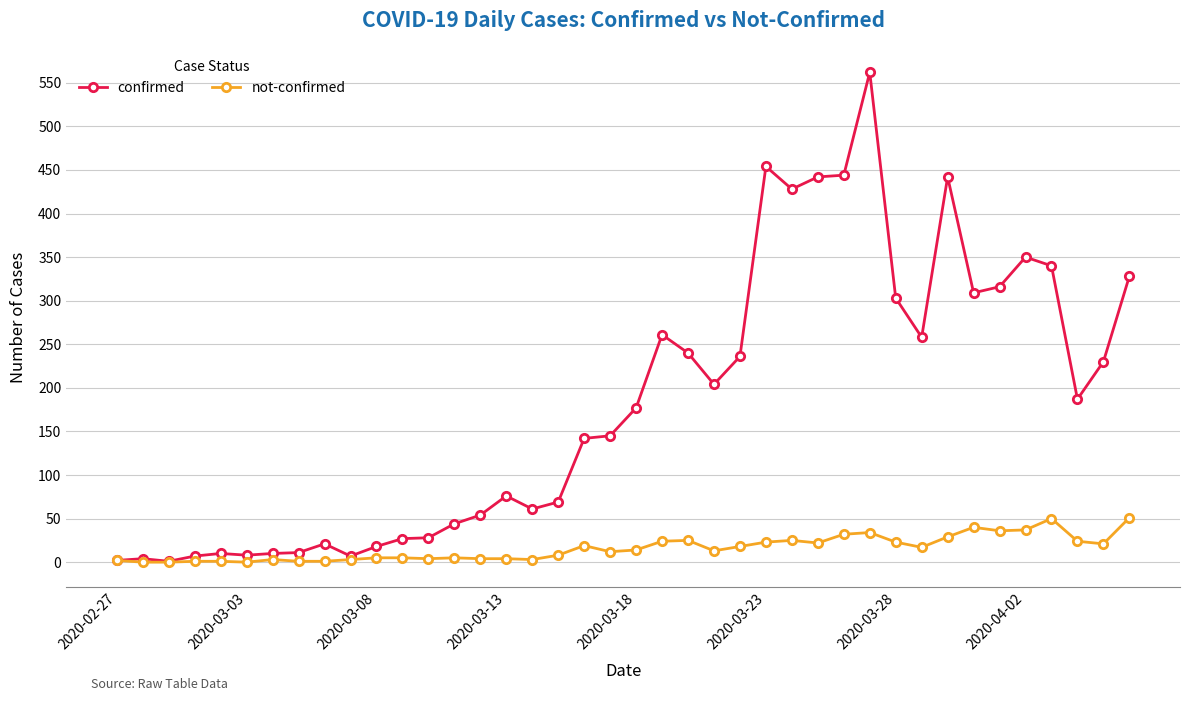

How many data points does each series have?

40